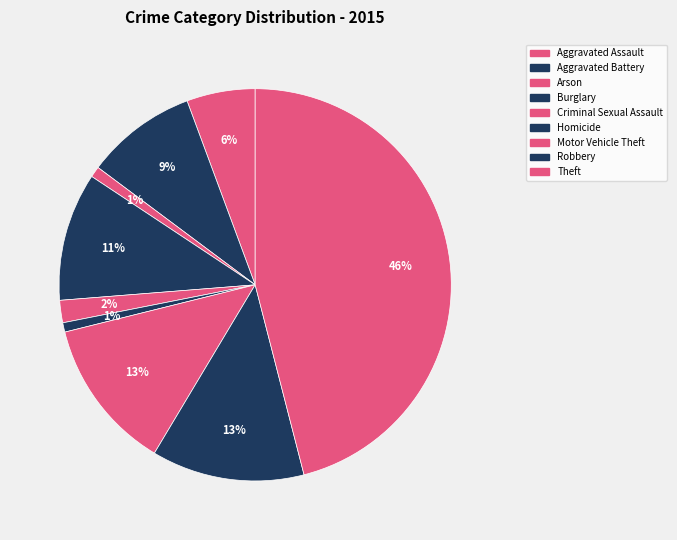

How many segments does this pie chart have?

9